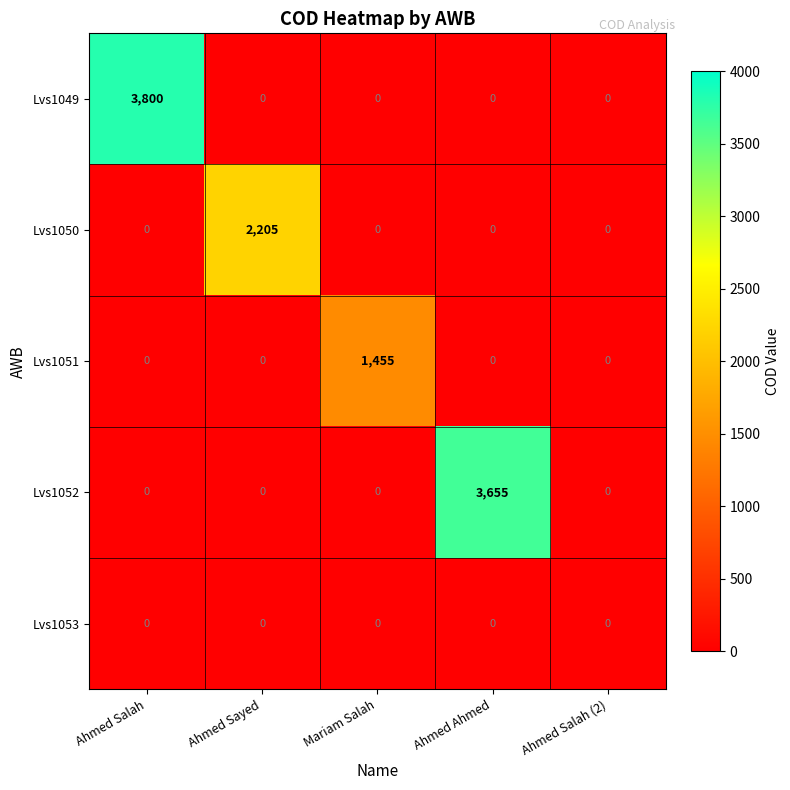

List the series in order of their peak value, lowest first.

Lvs1053, Lvs1051, Lvs1050, Lvs1052, Lvs1049